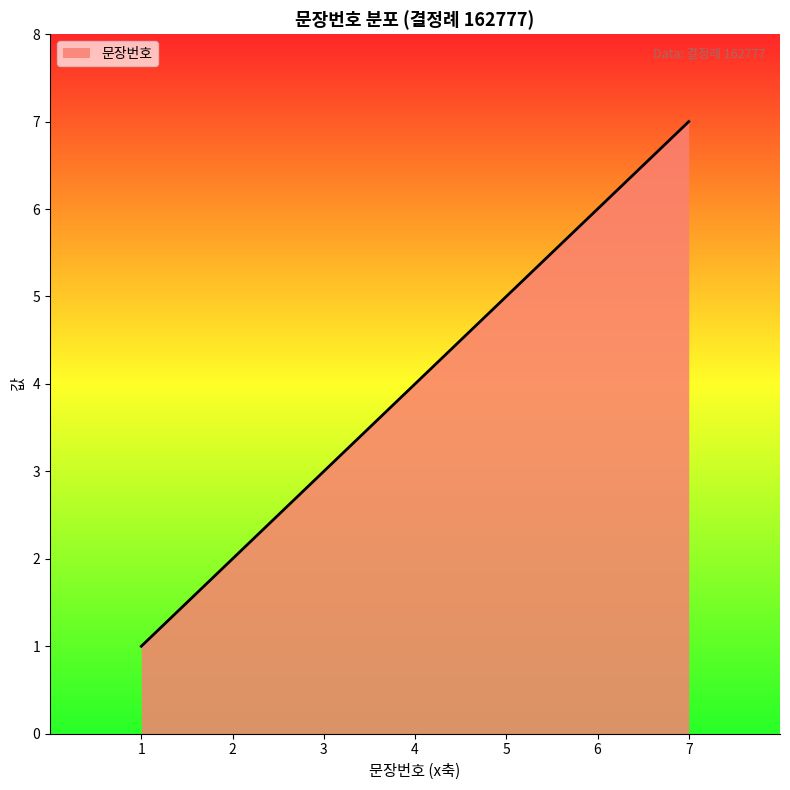

Rank the categories by value from lowest to highest.

1, 2, 3, 4, 5, 6, 7